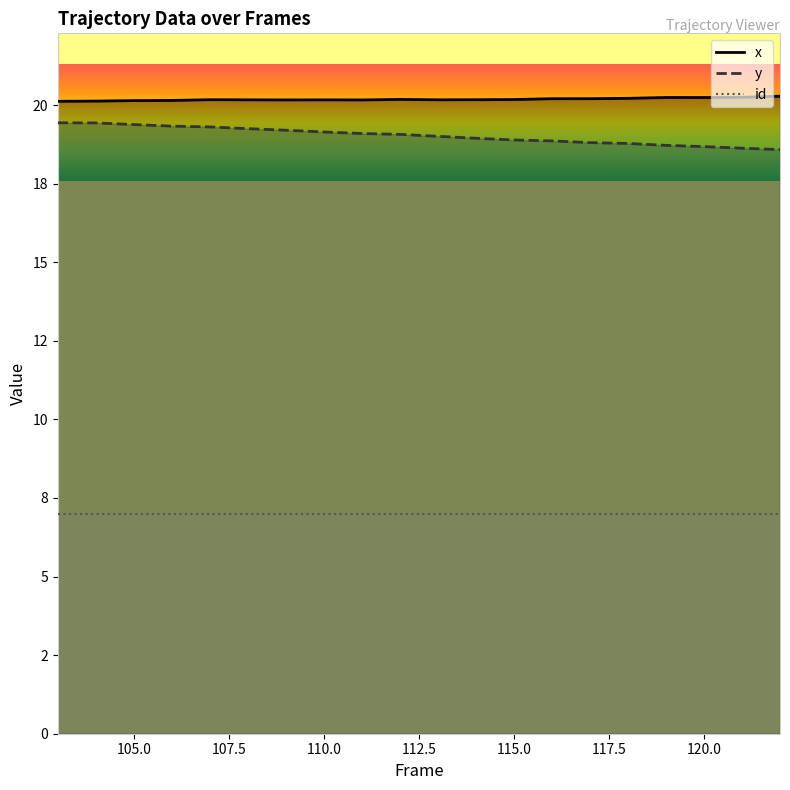

What is the sum of the y values at 113 and 120?

37.7